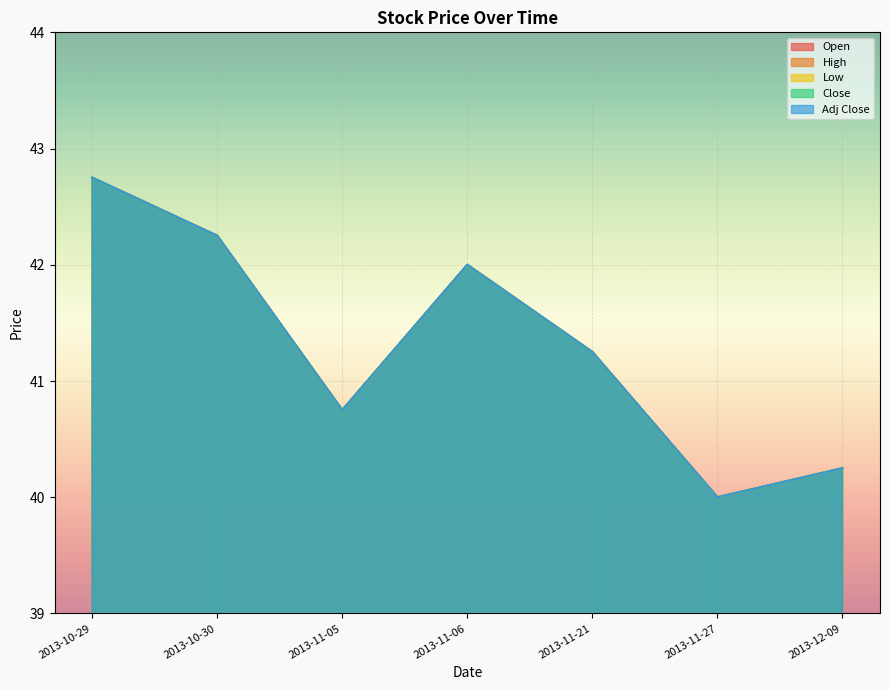

The Open series shows 14.3 at 2013-11-27. True or false?

False